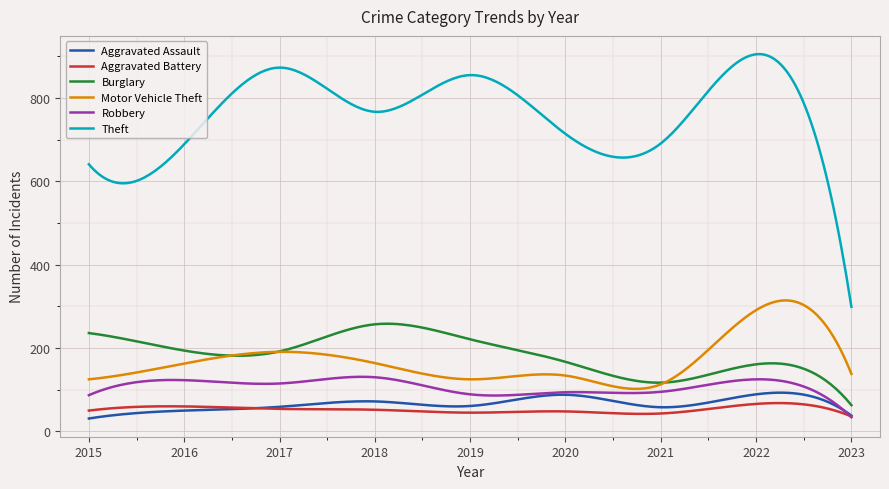

True or false: Theft and Robbery intersect in this chart.

False